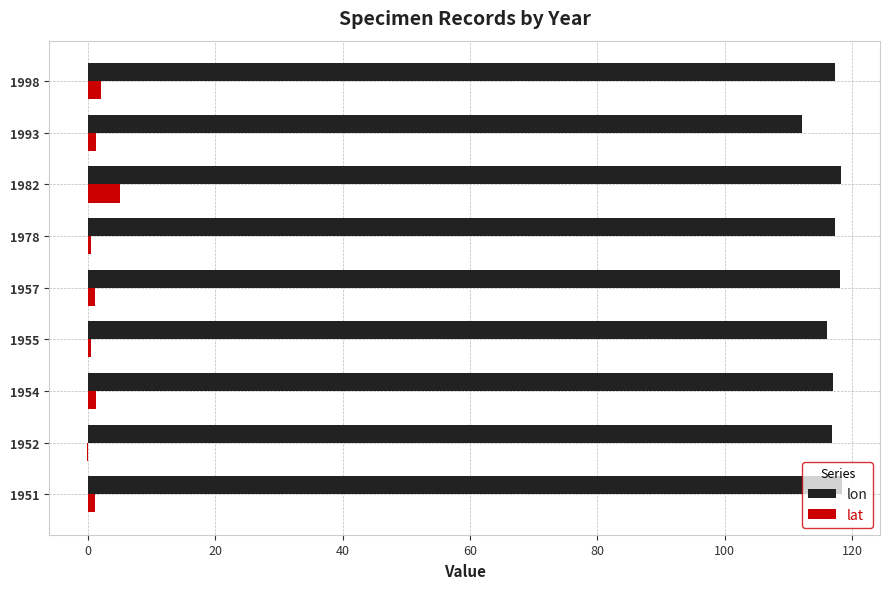

True or false: lat has a value of 1.3 at 1954.

True